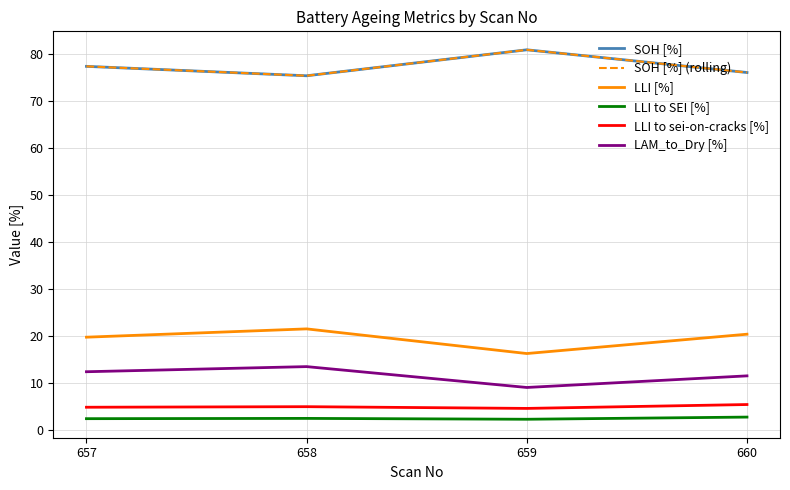

Does the chart display data point markers on the line(s)?

No